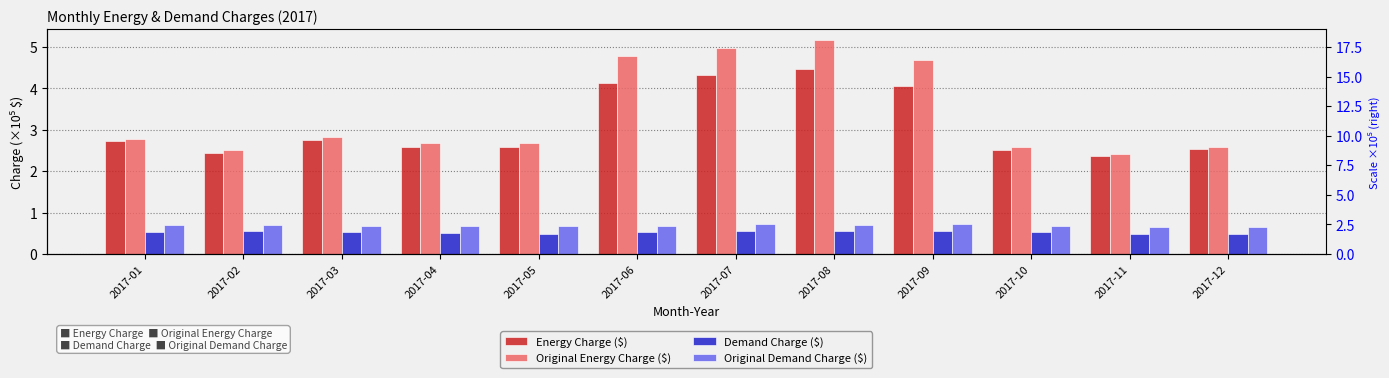

How many bars are there in total?

48